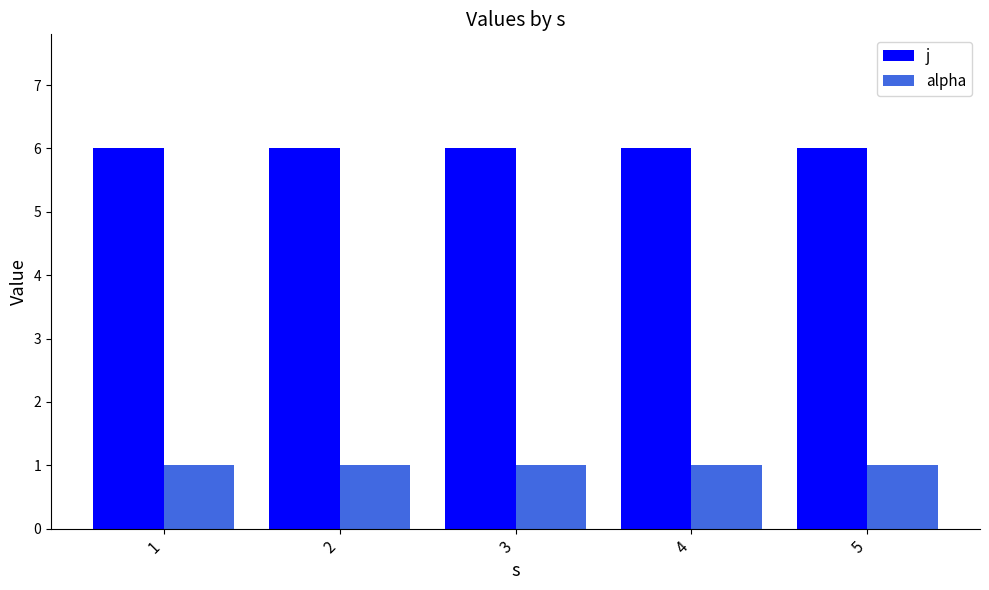

What is the sum of the alpha values at 5 and 2?

2